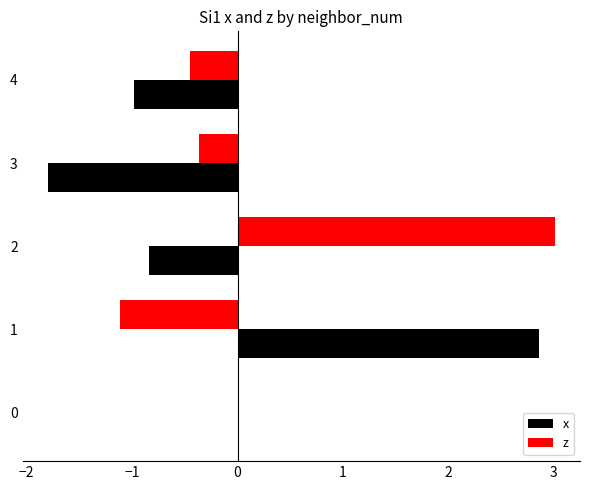

At which category does the chart reach its peak across all series?

2